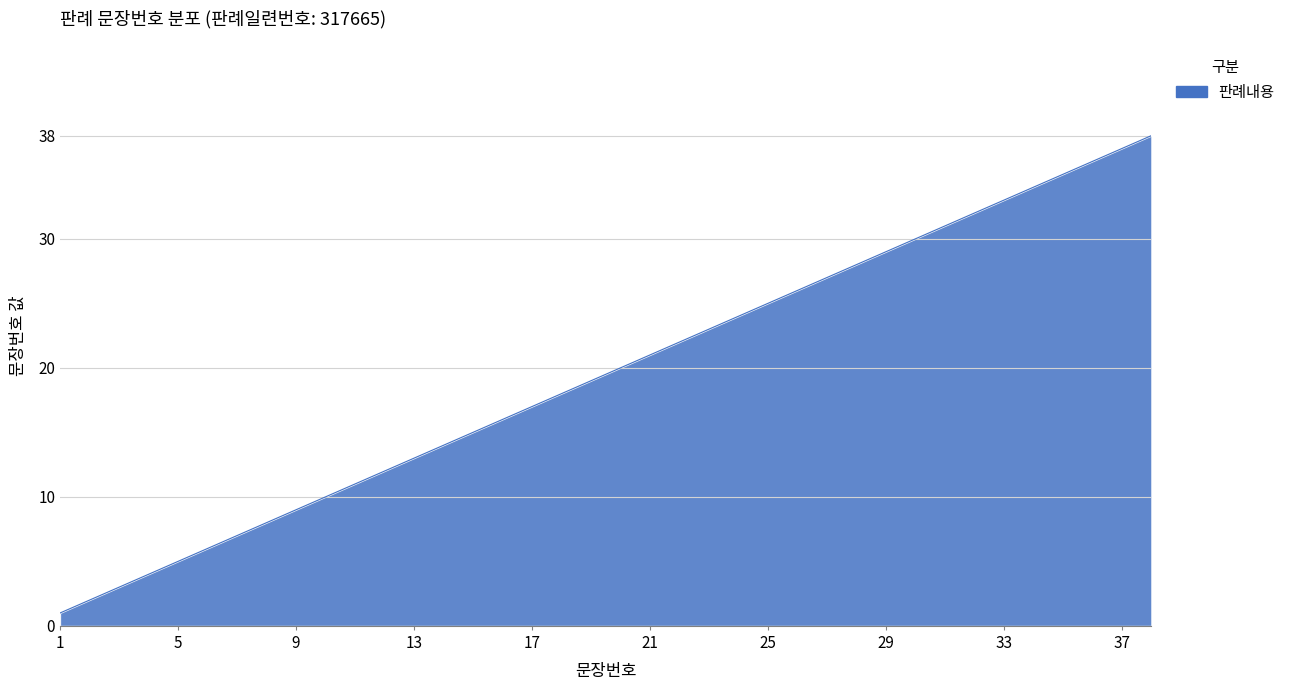

How many lines are shown in the chart?

1